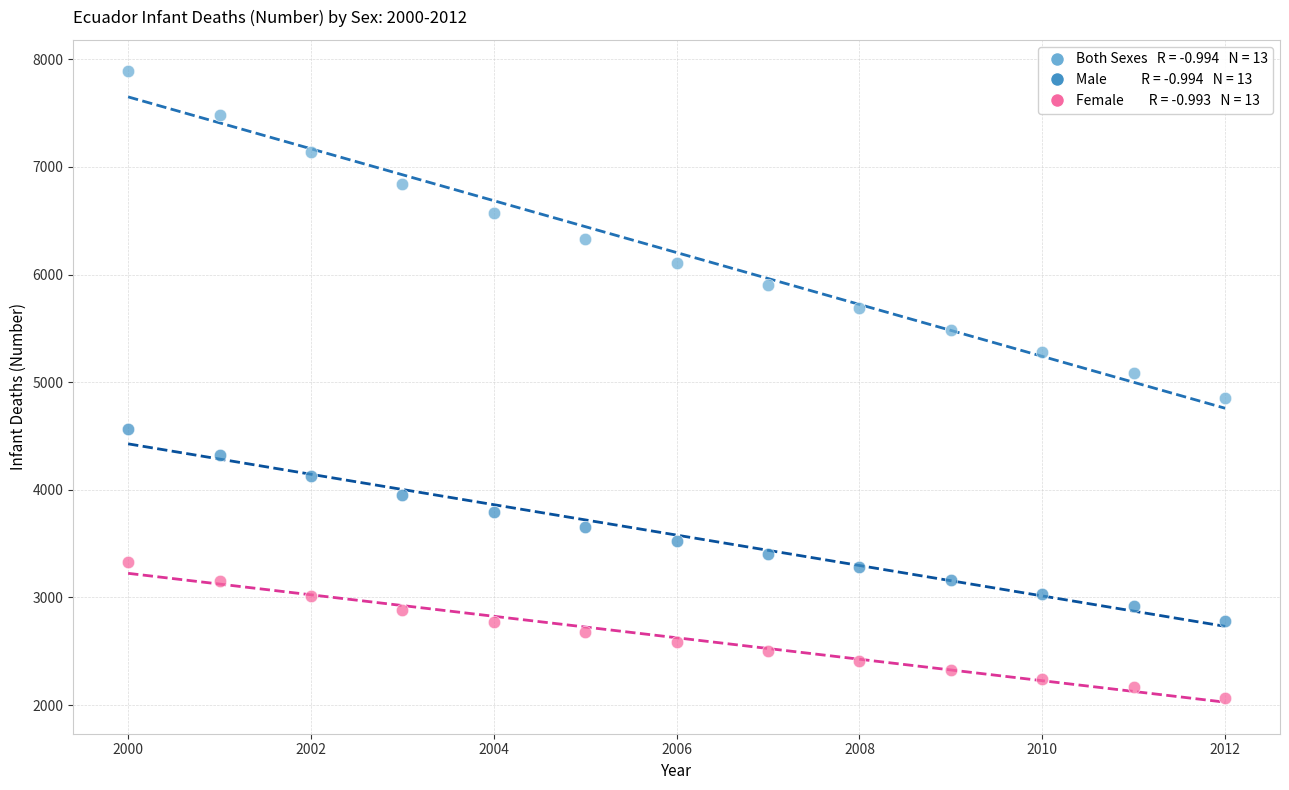

Across all data points, what is the range of X values (max minus min)?

12